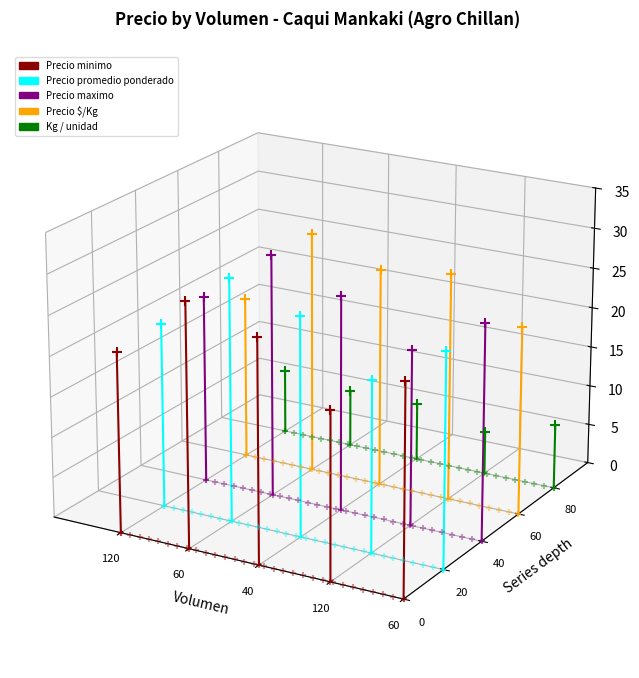

What are all the series names shown in the legend?

Precio minimo, Precio promedio ponderado, Precio maximo, Precio $/Kg, Kg / unidad